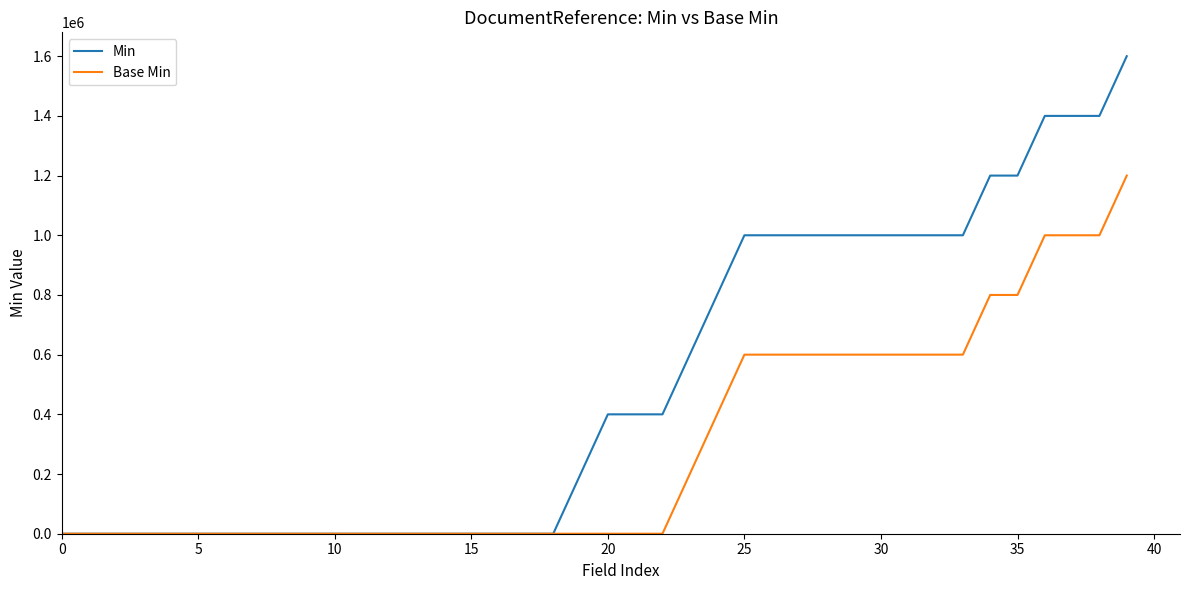

Rank the series by their maximum value, from highest to lowest.

Min, Base Min